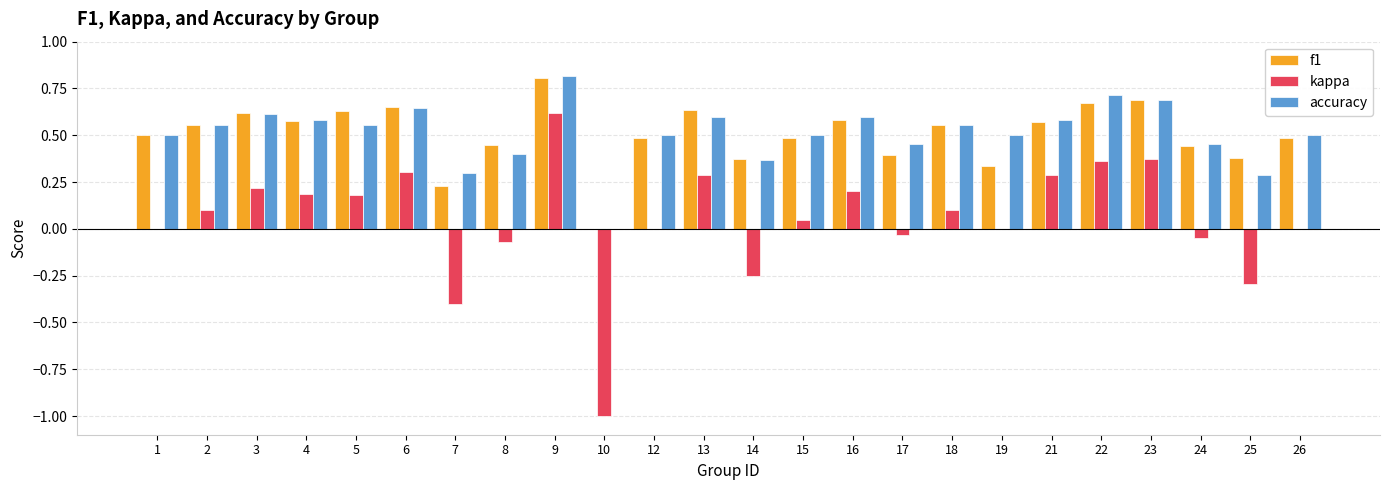

What is the maximum value shown in the chart?

0.8